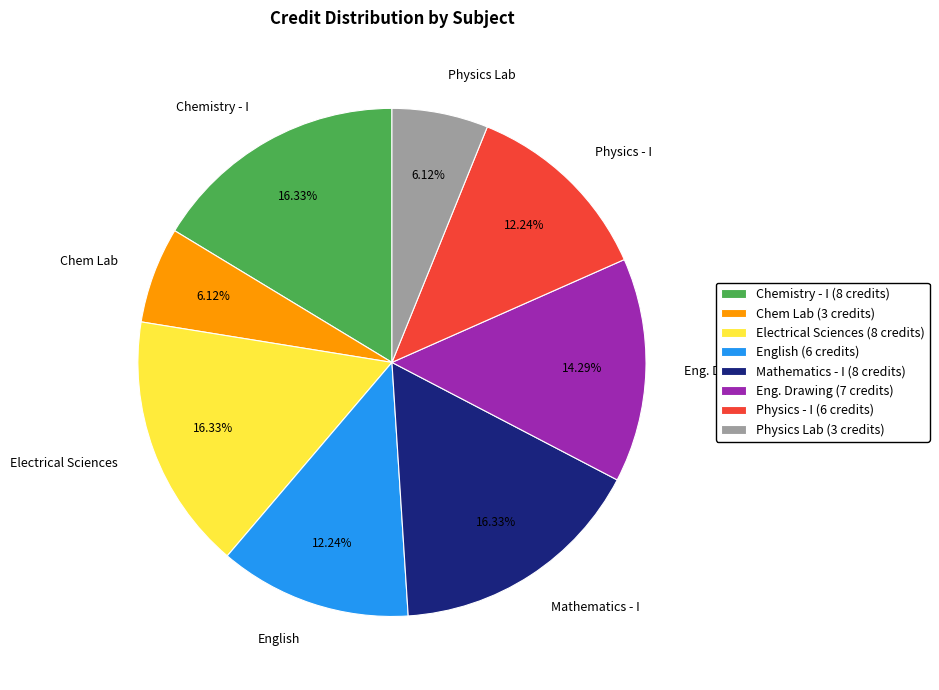

What percentage is the Chemistry - I slice, to the nearest percent?

16%